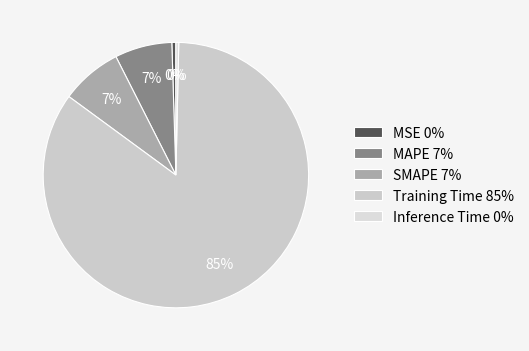

To the nearest percent, what is the difference between the Inference Time and SMAPE slice percentages?

7%